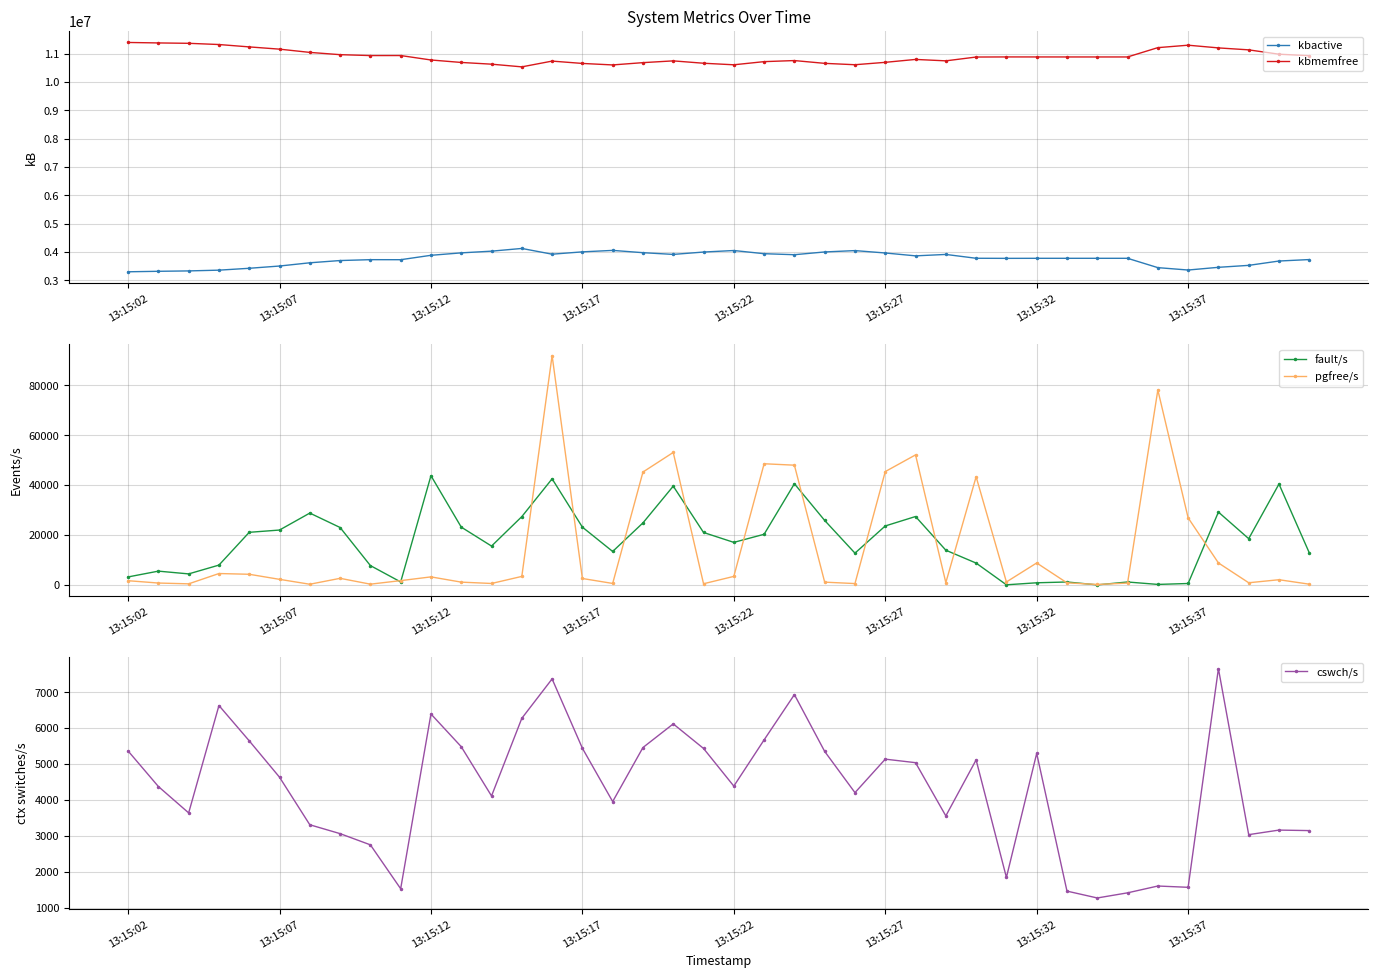

What is the total value across all series at 17?

14727505